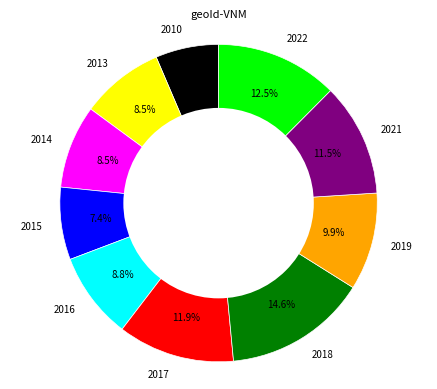

Between 2016 and 2018, which is larger?

2018